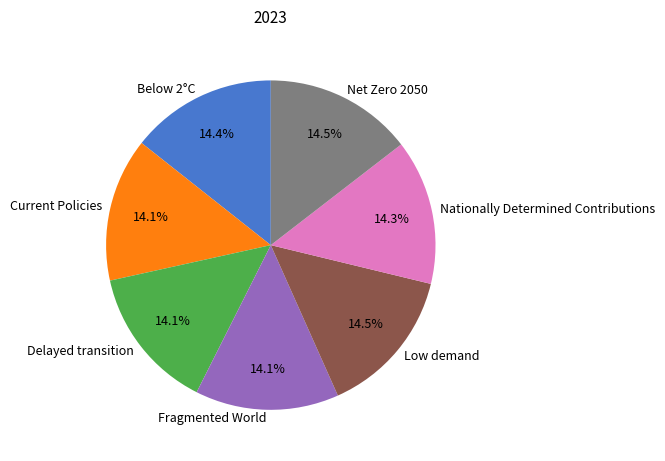

Do Delayed transition and Current Policies together represent more than half of the pie?

No